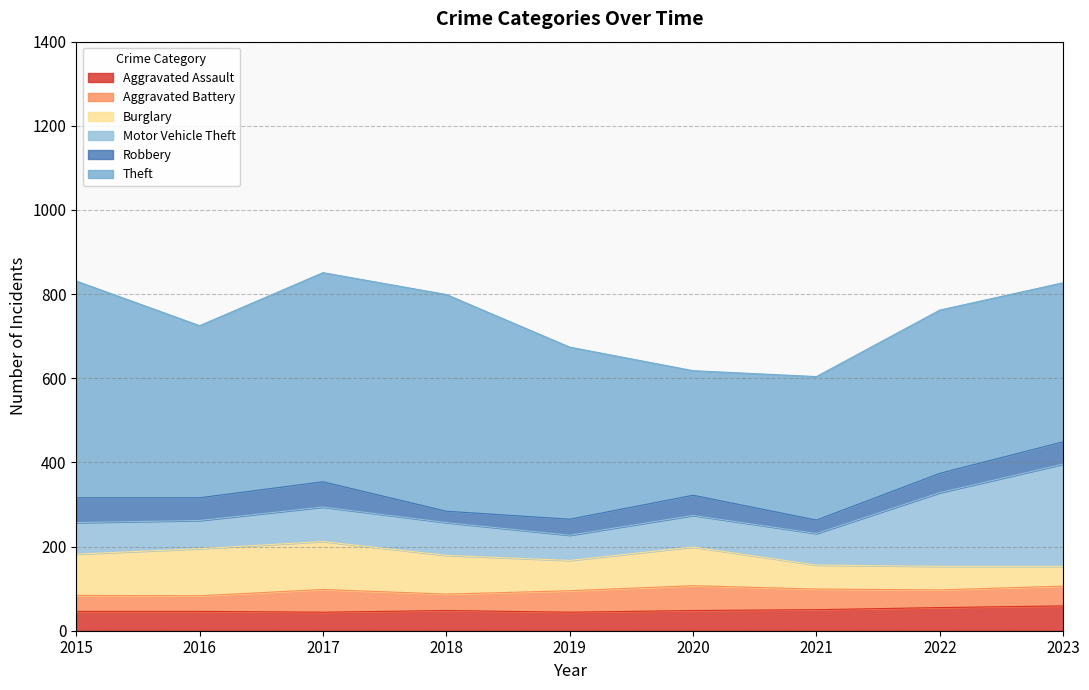

At 2019, list the series in order from largest to smallest.

Theft, Burglary, Motor Vehicle Theft, Aggravated Battery, Aggravated Assault, Robbery